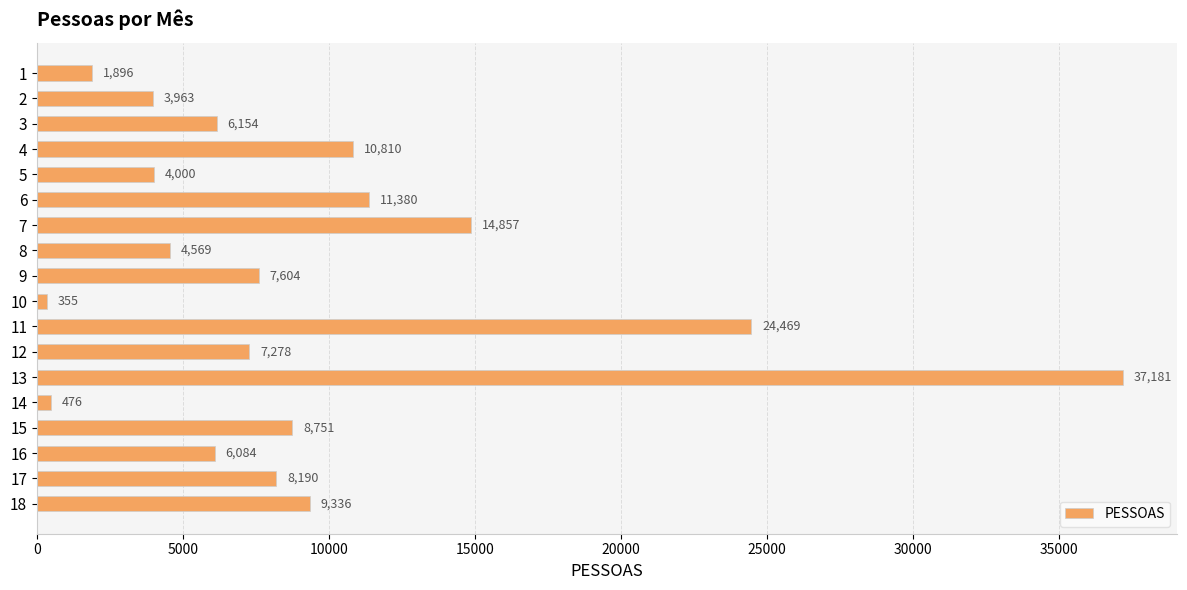

How many distinct data groups are displayed?

1